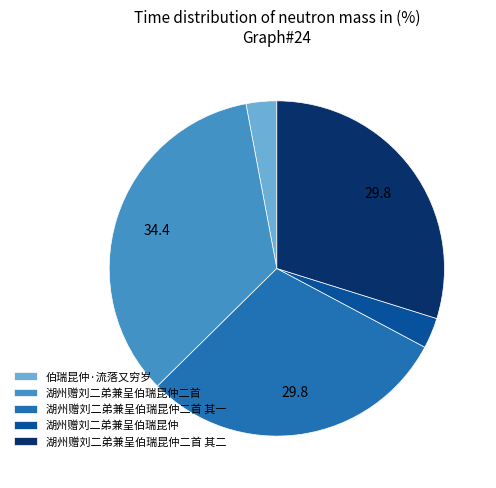

Combined, do 湖州赠刘二弟兼呈伯瑞昆仲二首 其二 and 湖州赠刘二弟兼呈伯瑞昆仲二首 account for over 50%?

Yes